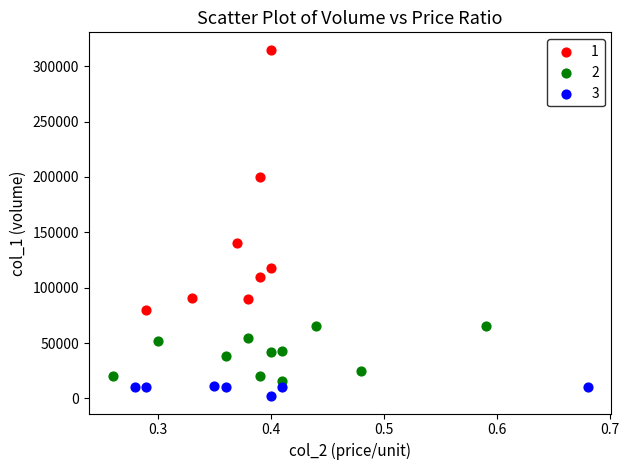

Which series contains the lowest Y value?

3